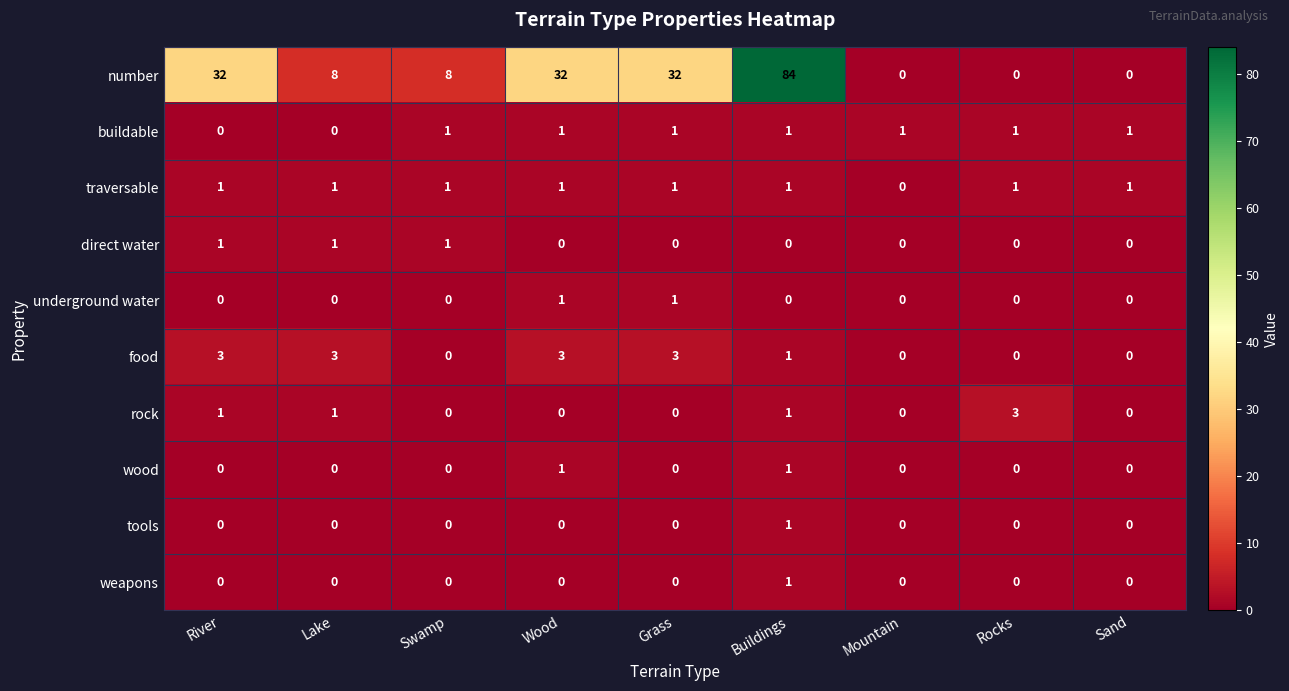

Which series has the largest total across all categories?

number